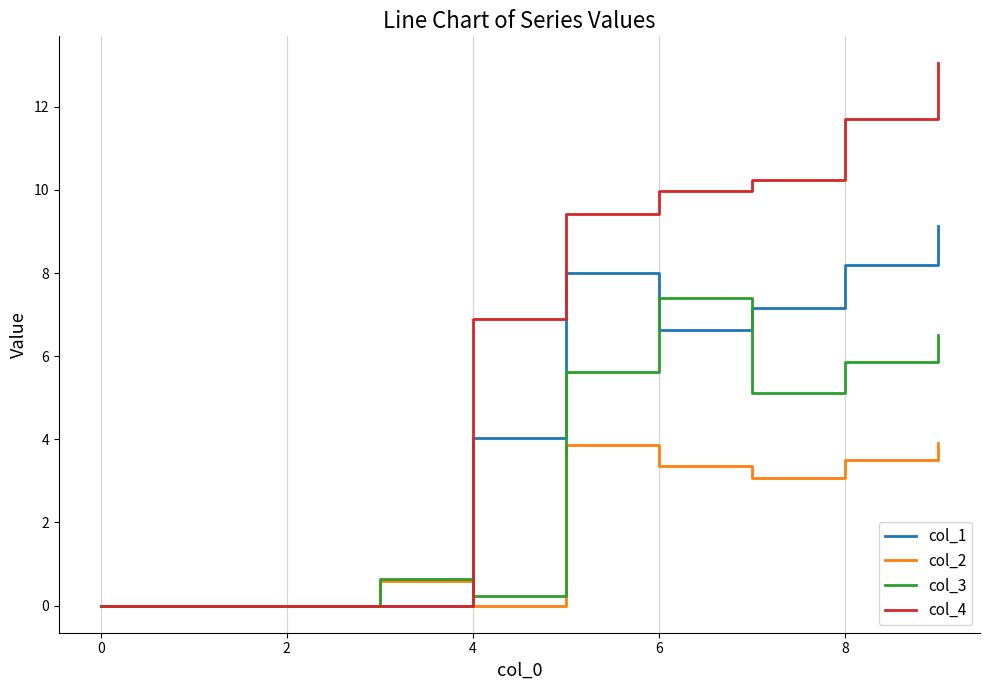

What is the maximum value for col_1?

9.1